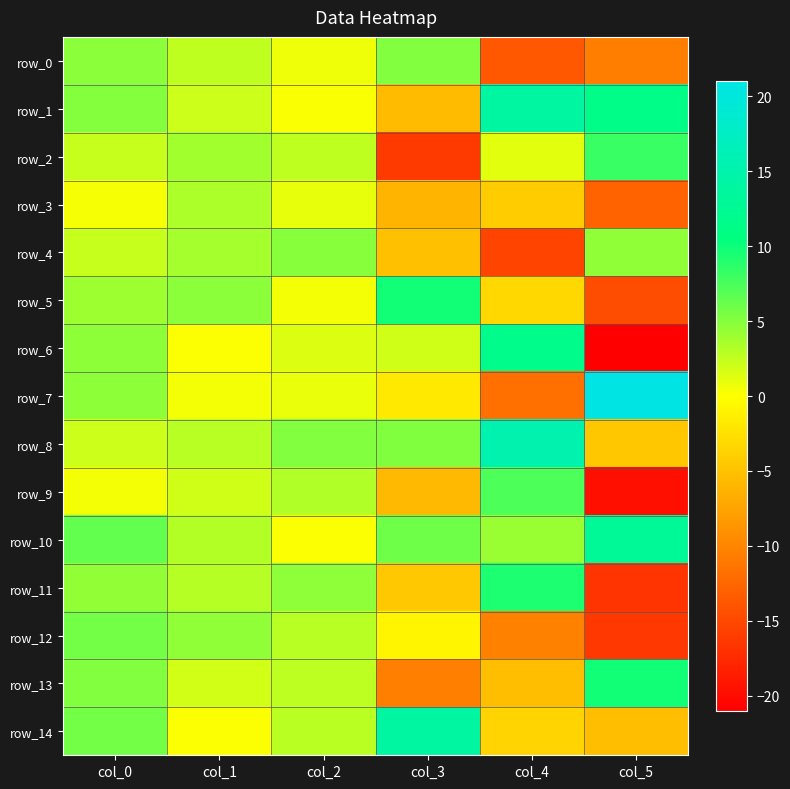

Is it true that row_0 equals 5.1 at col_3?

True